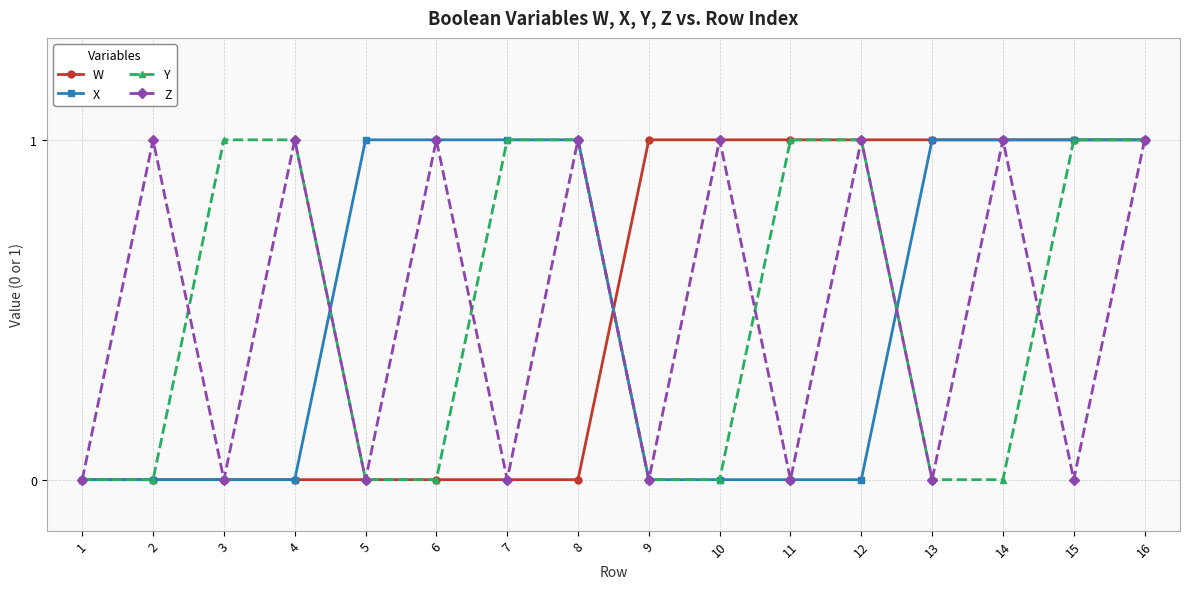

What is the value of the Z point at the 10th from the left?

1